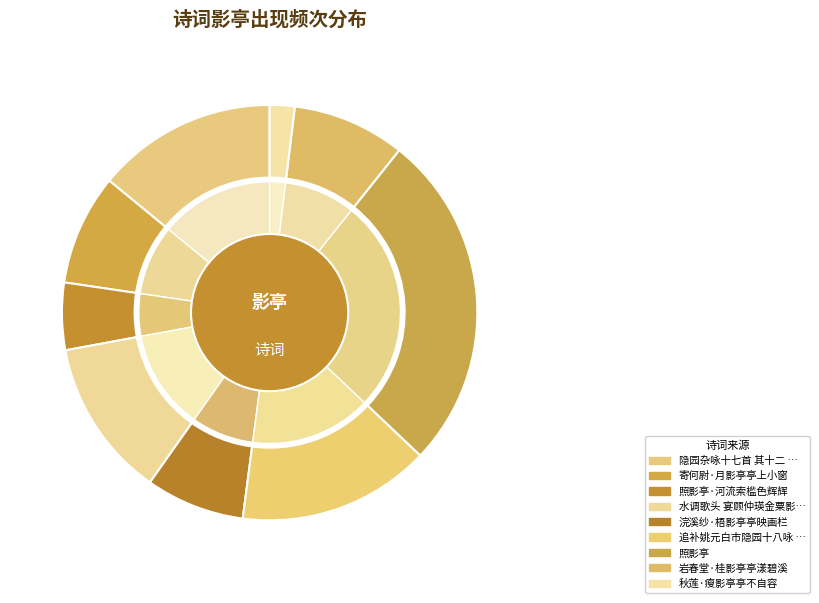

How many segments does this pie chart have?

9